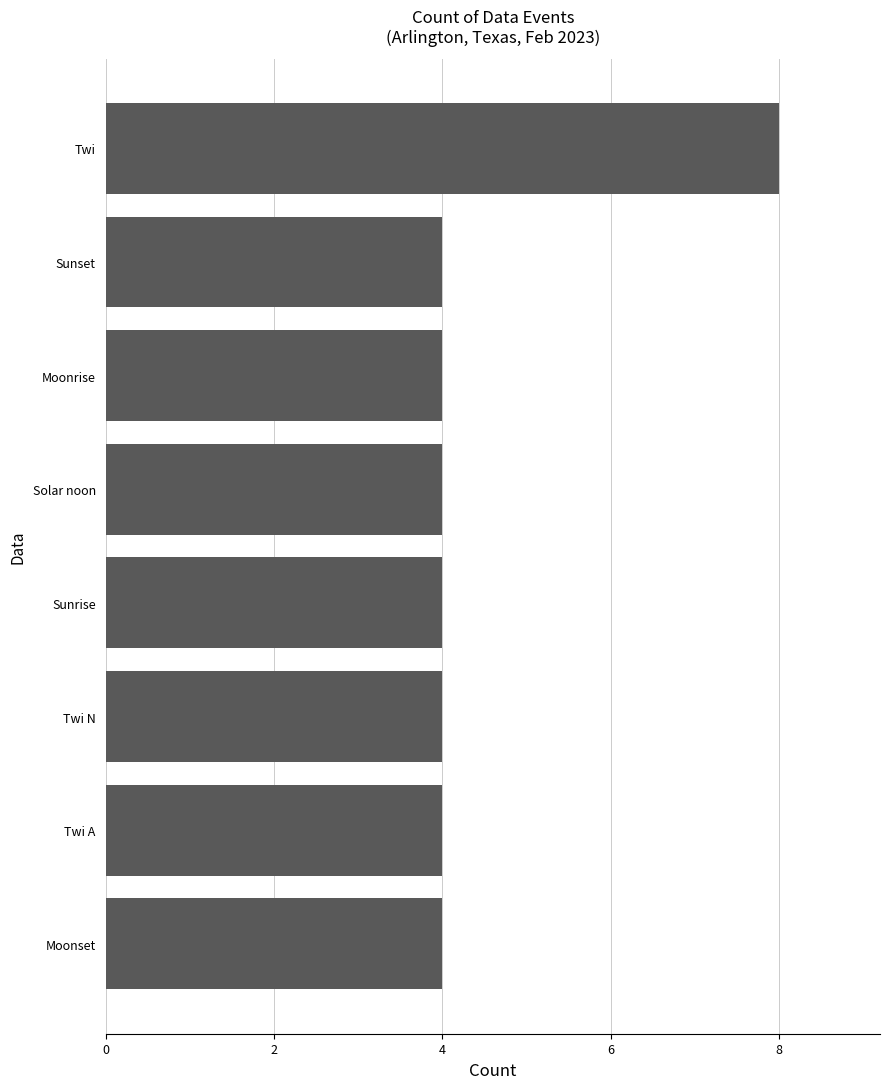

What is the greatest value displayed?

8